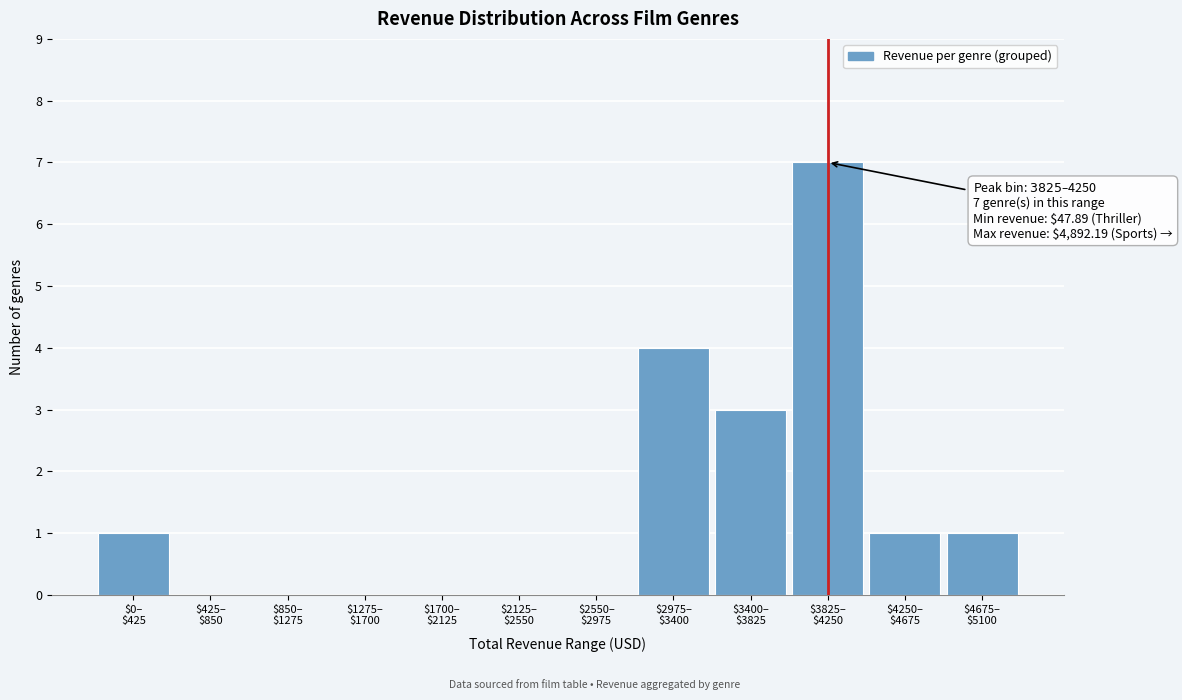

What is the sum of all values?

17